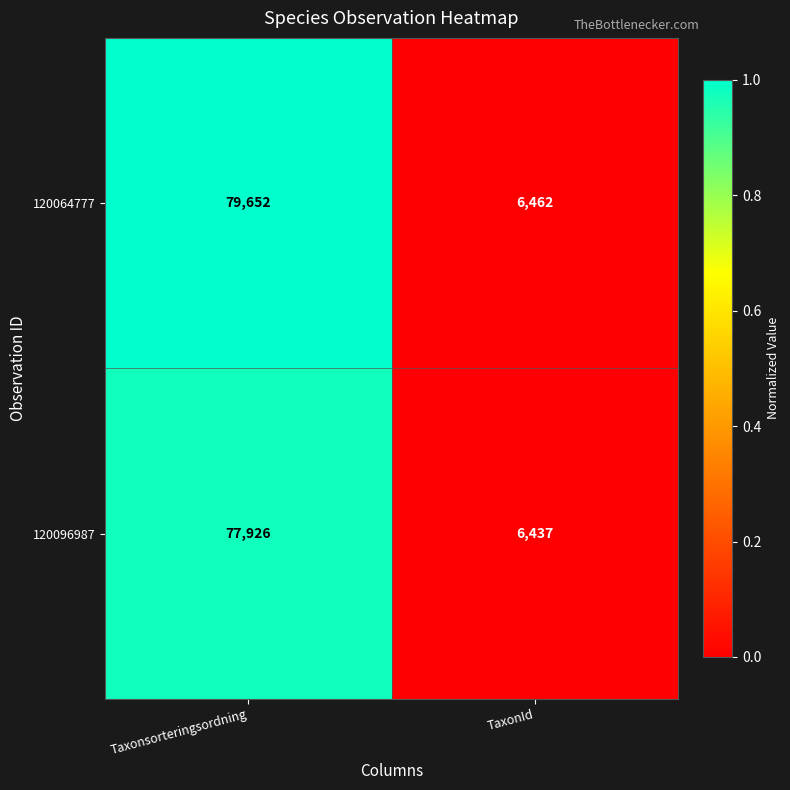

What is the greatest value displayed?

79652